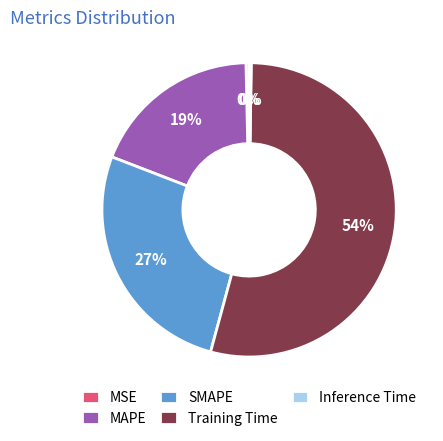

Which has a higher value, MSE or MAPE?

MAPE